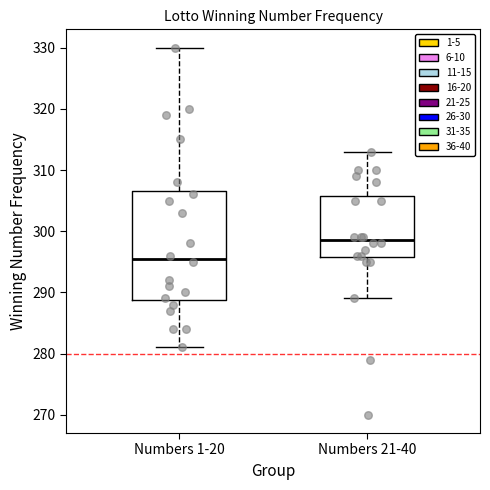

Which box has the lowest median line?

Numbers 1-20